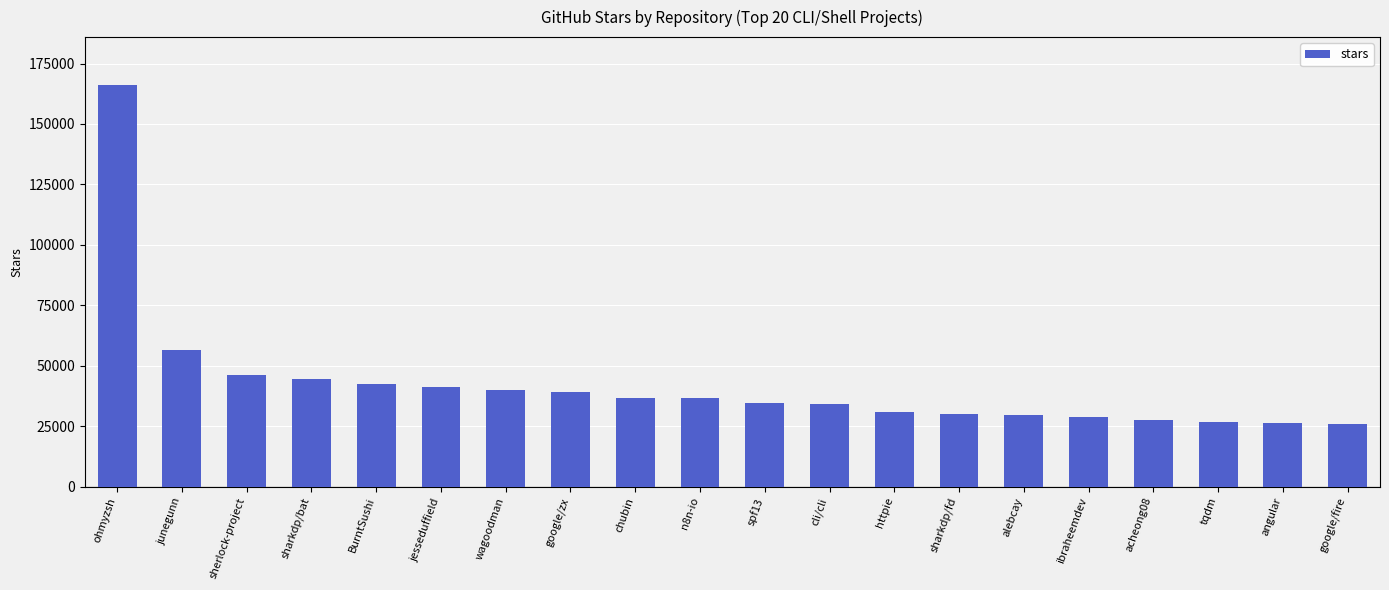

How many series are shown in this chart?

1